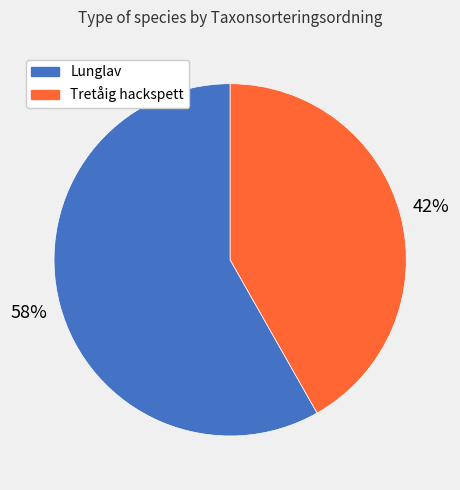

Is Lunglav the majority of the pie?

Yes